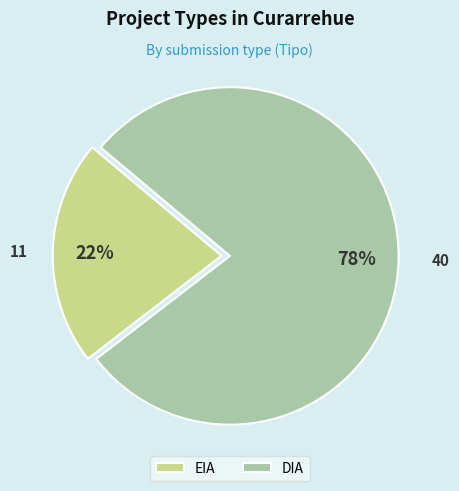

True or false: DIA accounts for 78% of the total.

True